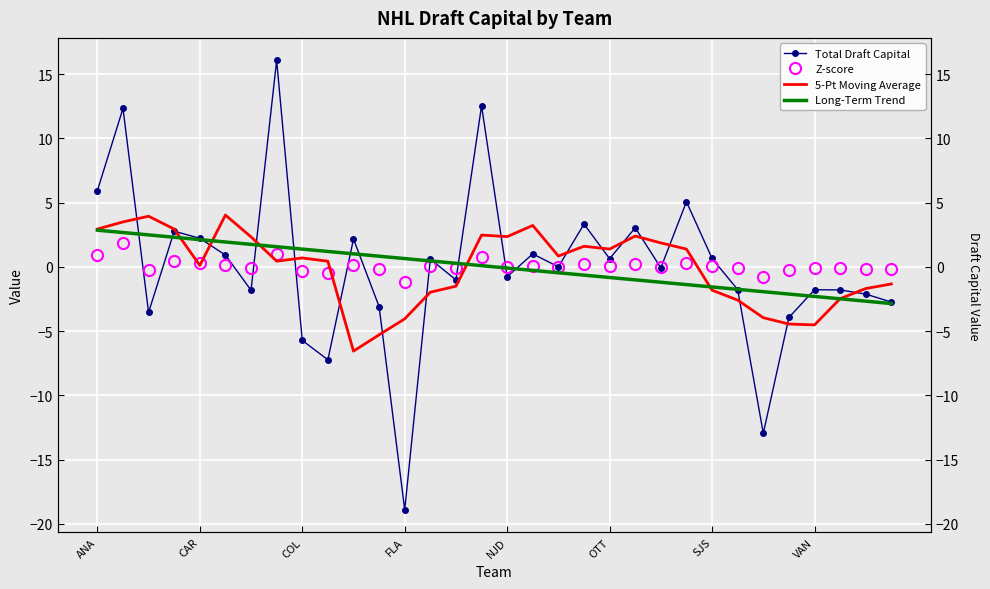

List the series in order of their peak value, lowest first.

Z-score, Long-Term Trend, 5-Pt Moving Average, Total Draft Capital